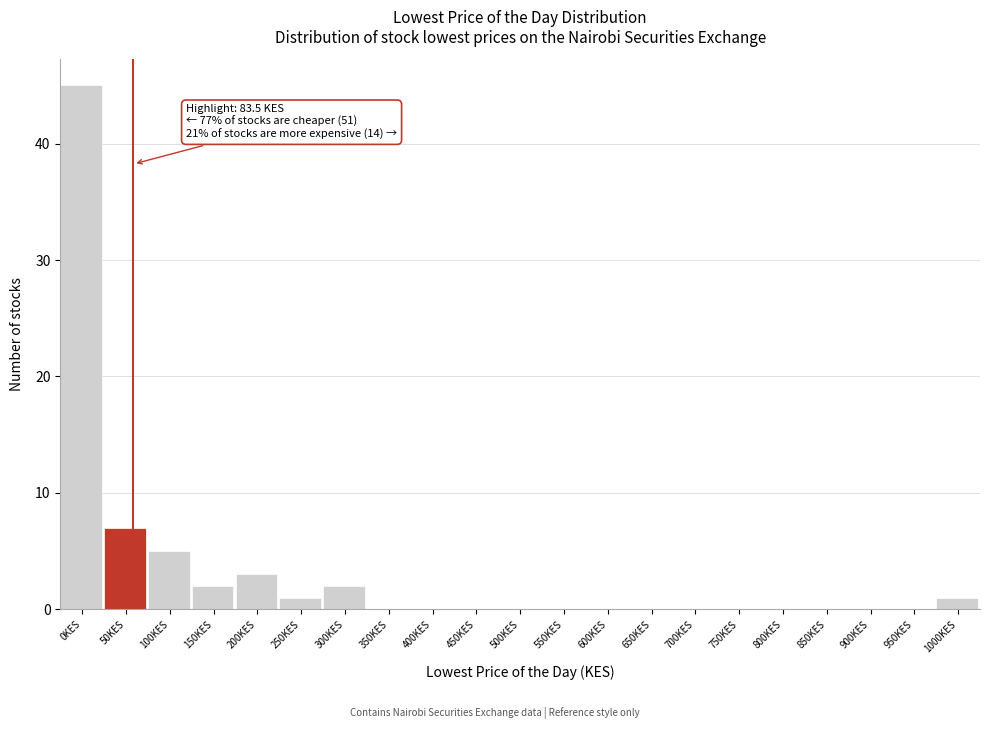

Reading left to right, extract all data points from this chart.

0KES=45	50KES=7	100KES=5	150KES=2	200KES=3	250KES=1	300KES=2	350KES=0	400KES=0	450KES=0	500KES=0	550KES=0	600KES=0	650KES=0	700KES=0	750KES=0	800KES=0	850KES=0	900KES=0	950KES=0	1000KES=1